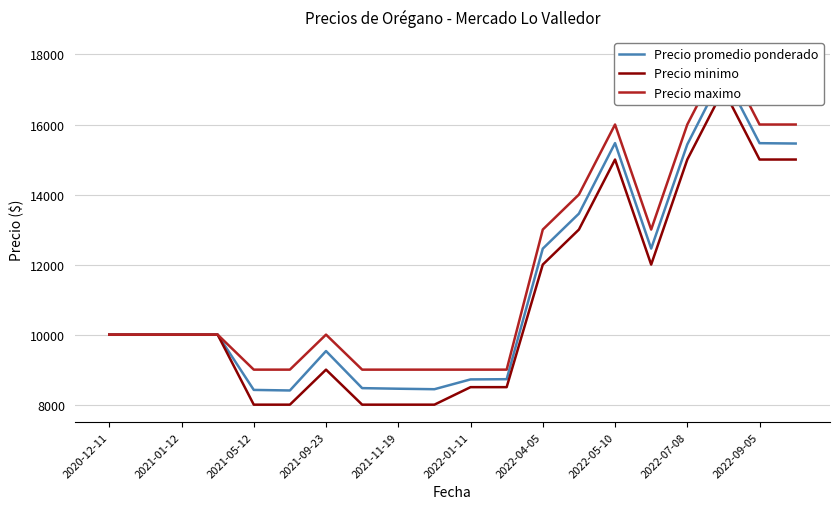

What is the average value of the Precio minimo series?

11000